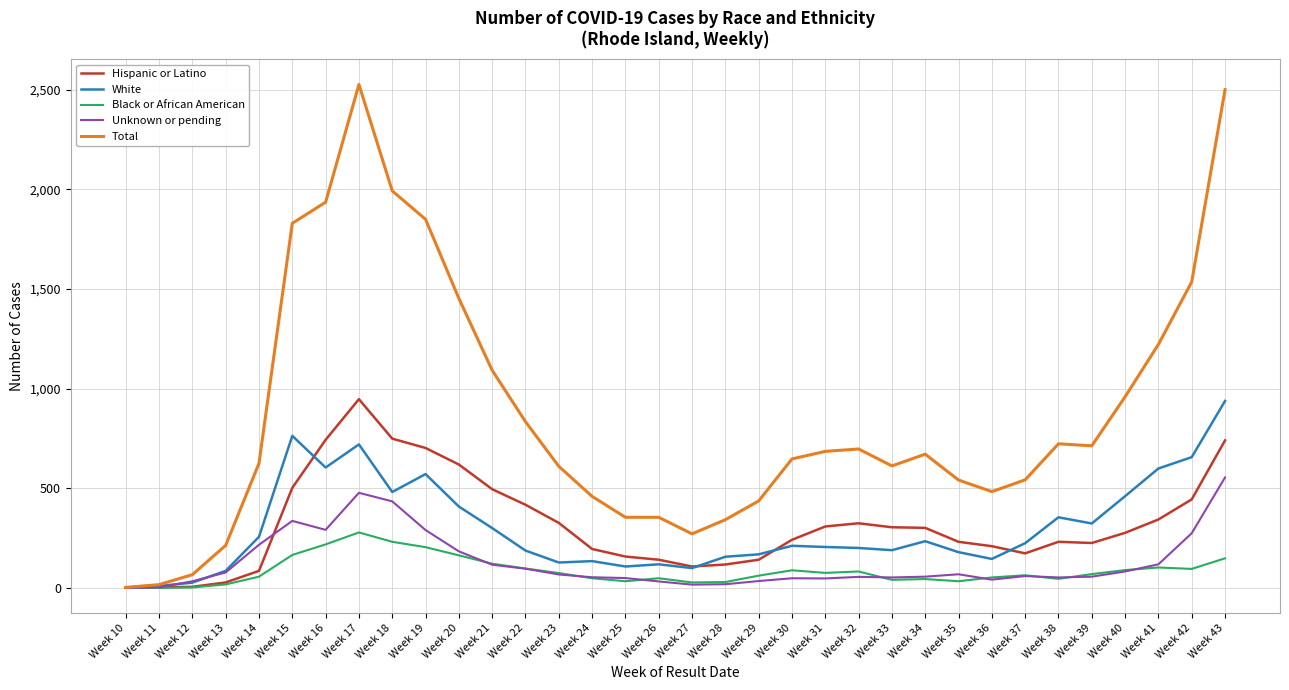

Is the value of White at Week 31 greater than the value of Hispanic or Latino at Week 14?

Yes